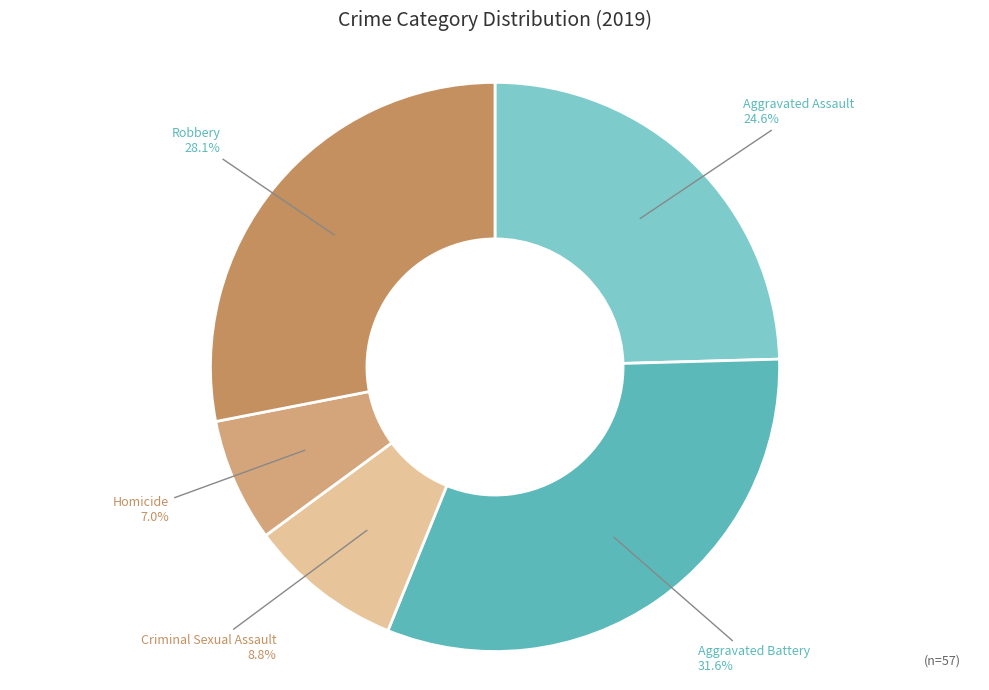

How much of the chart is everything except Aggravated Battery?

68.4%